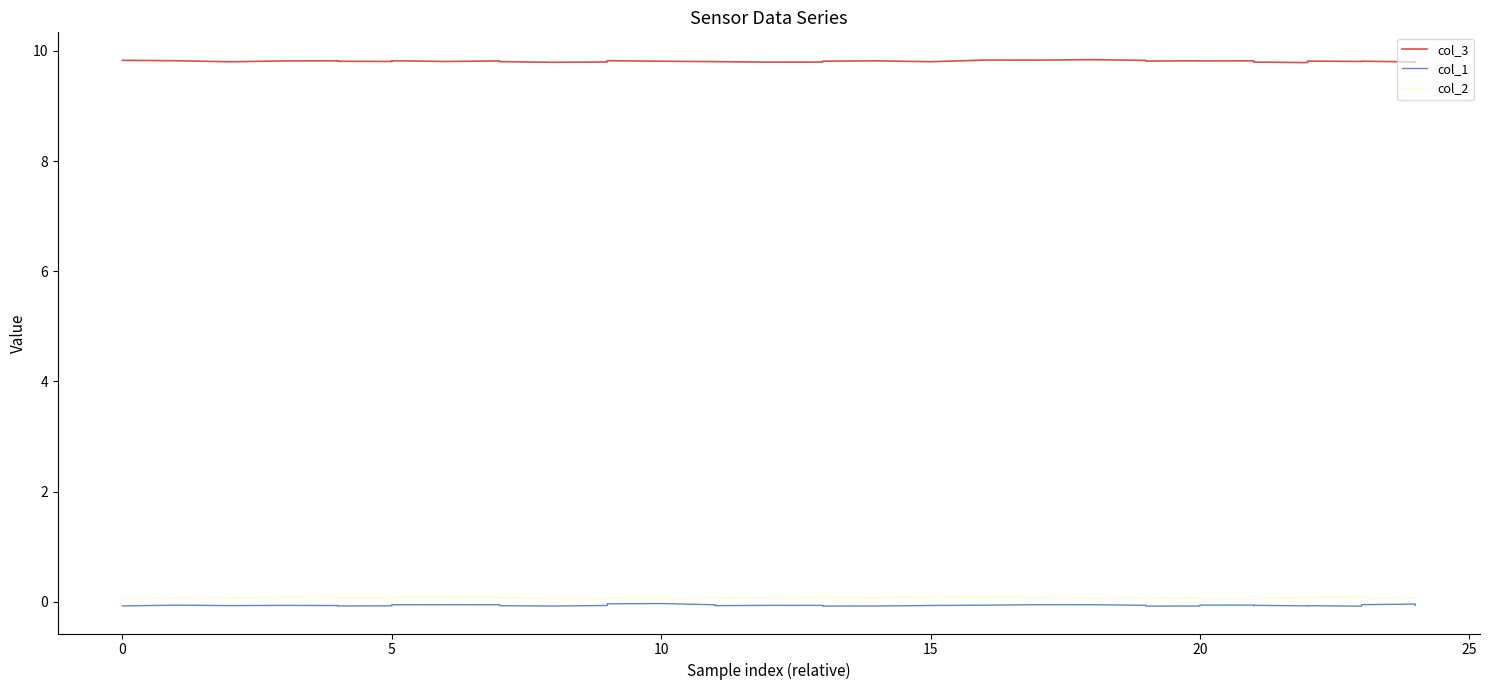

True or false: col_2 and col_1 intersect in this chart.

False